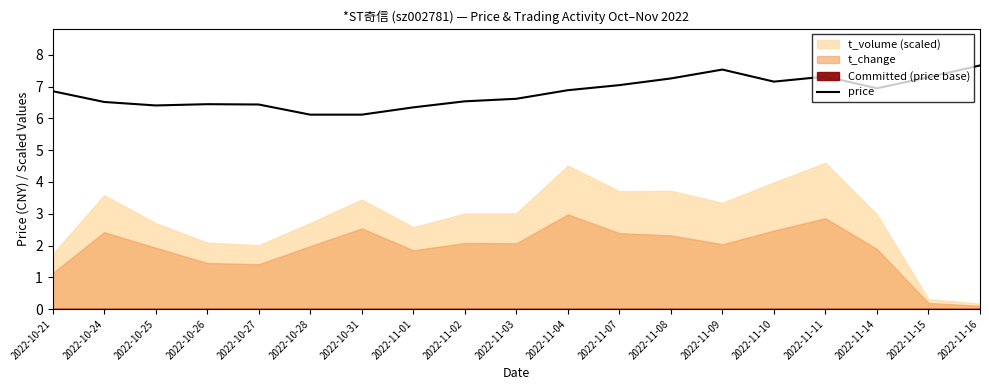

What is the highest value of the price series?

7.7